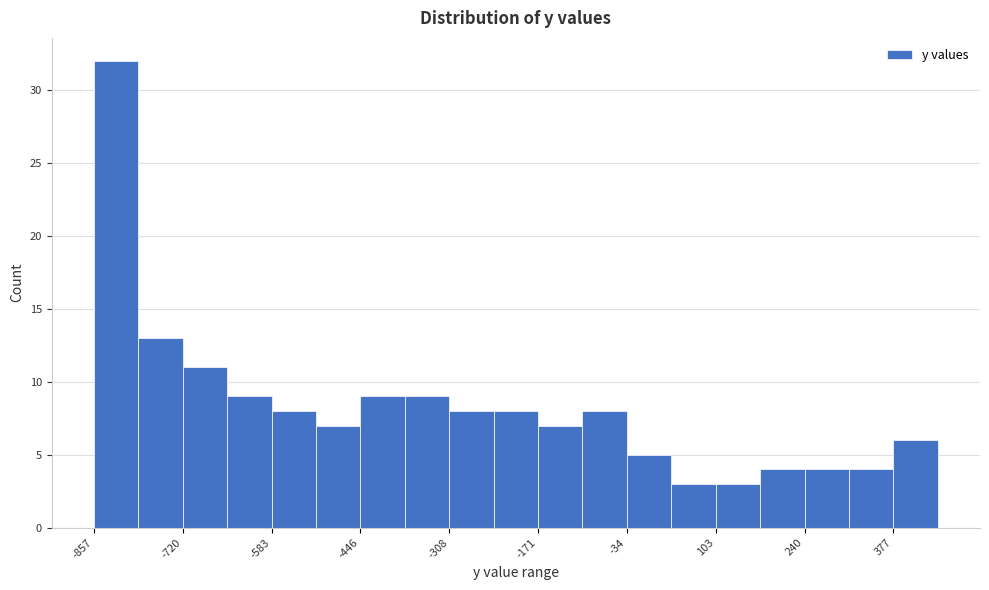

Read against the x-axis, roughly where is the centre of the tallest bar?

-820